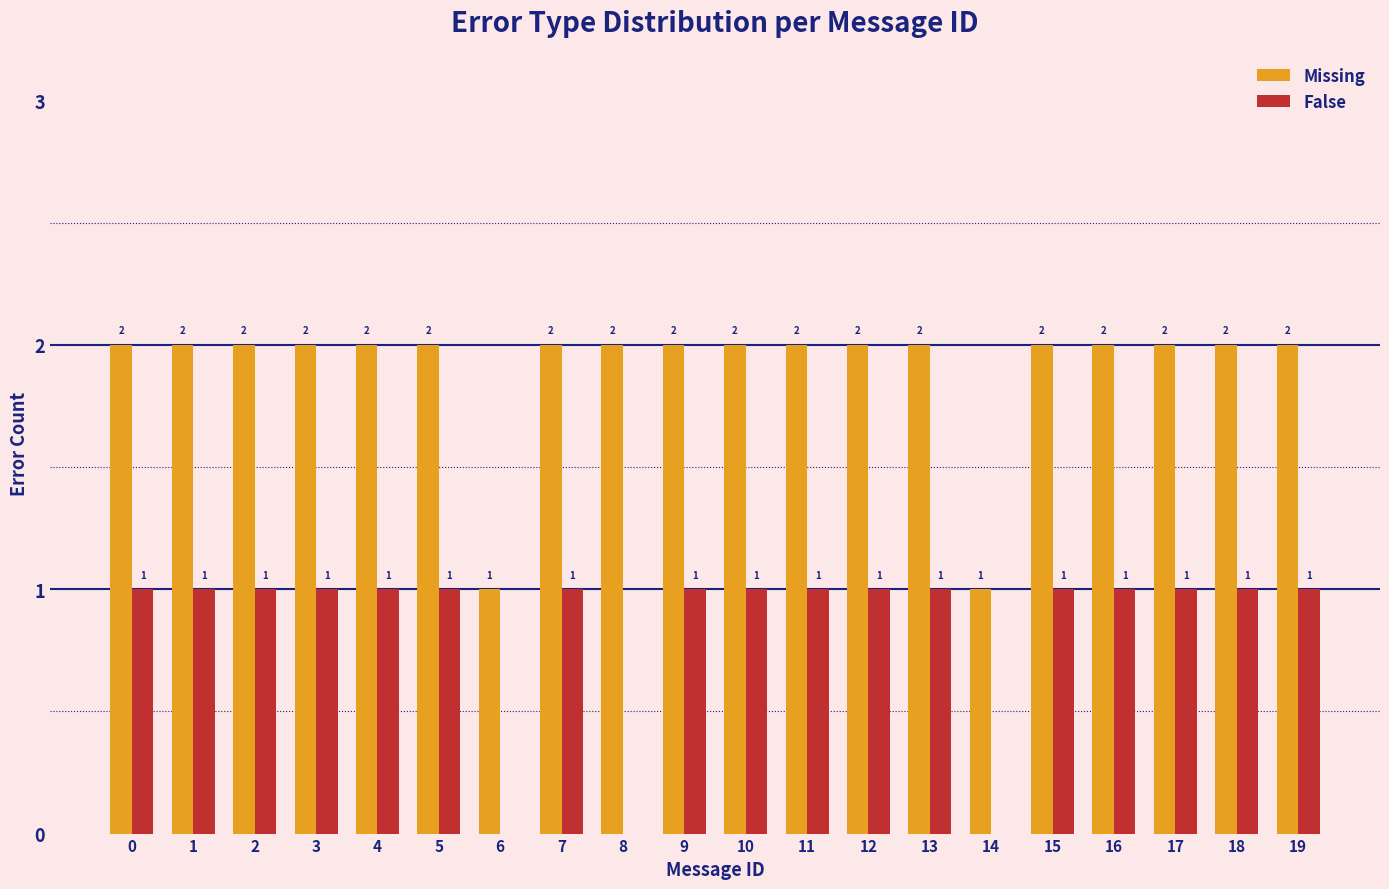

Which series has the largest total across all categories?

Missing